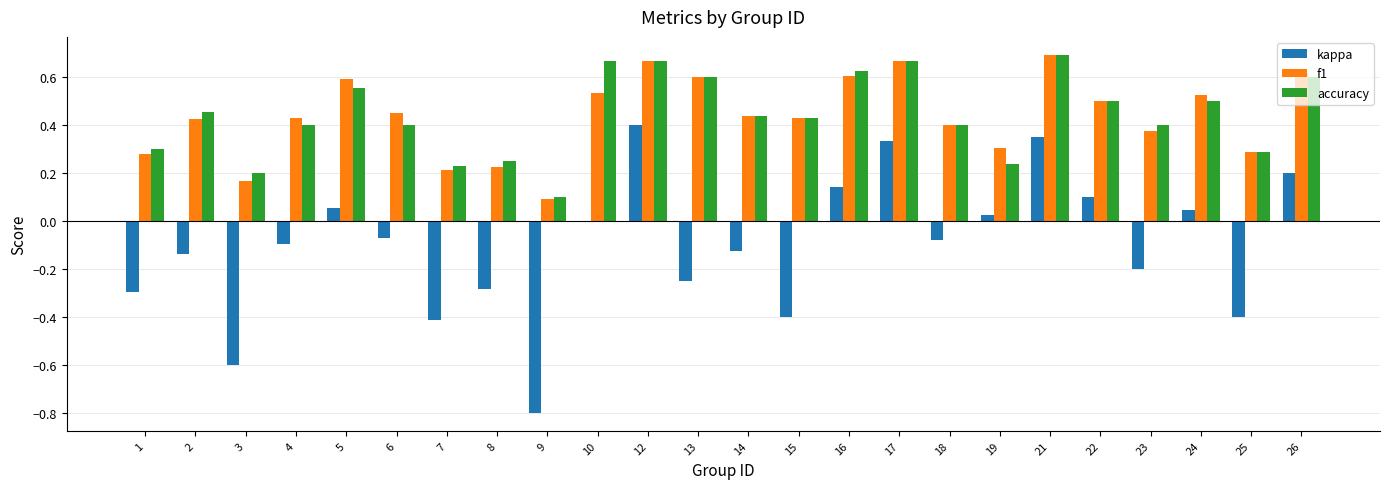

Between 5 and 26, which series saw the biggest shift?

kappa